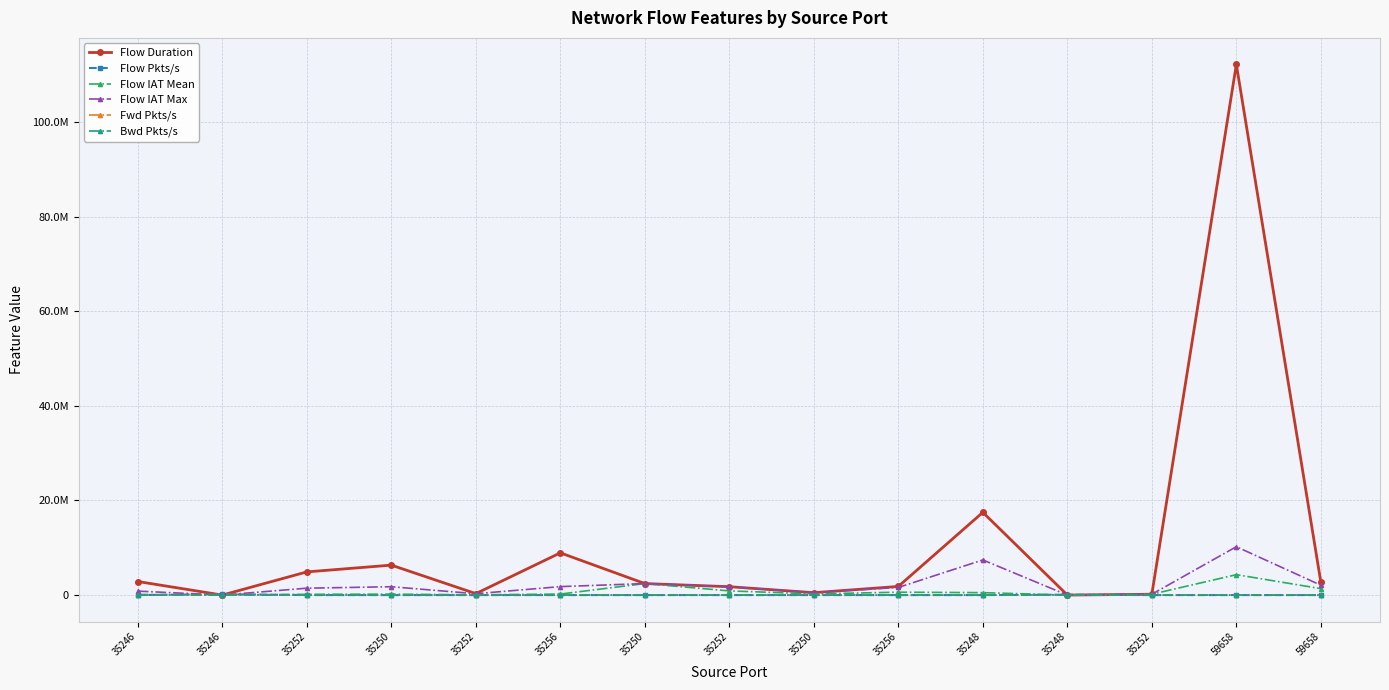

Where does the Fwd Pkts/s series first go above 1?

35246